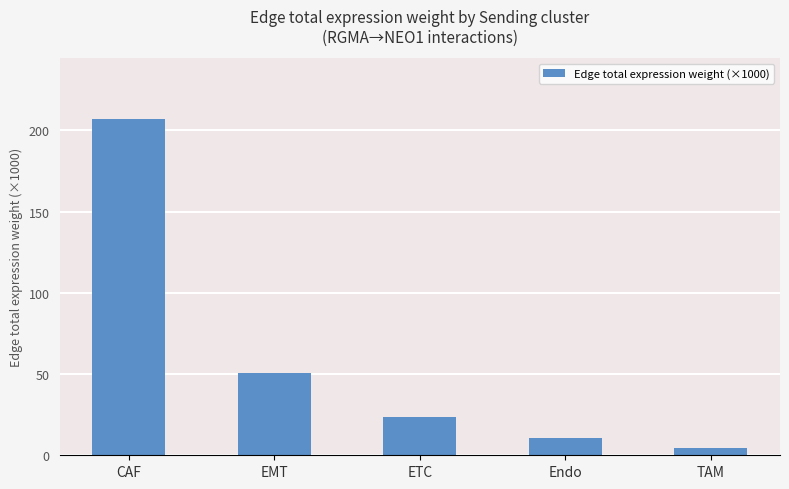

At which label does the data first exceed 23?

CAF